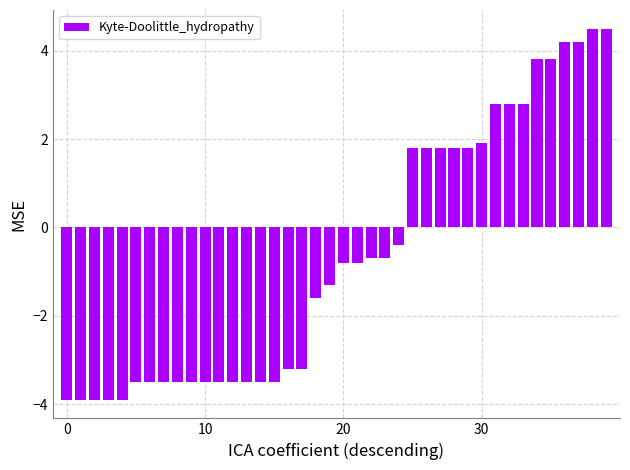

Does the chart contain stacked bars?

No